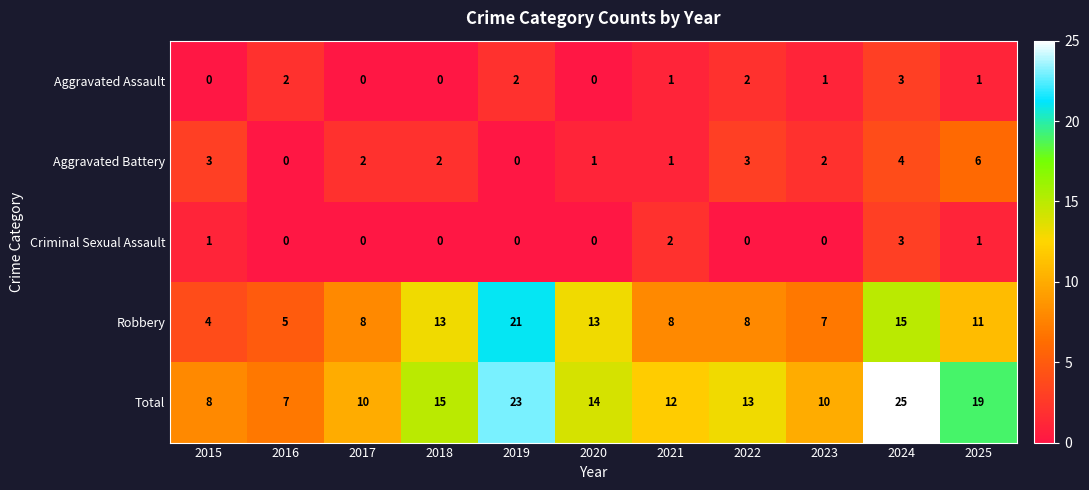

What is the difference between the Total values at 2023 and 2018?

5